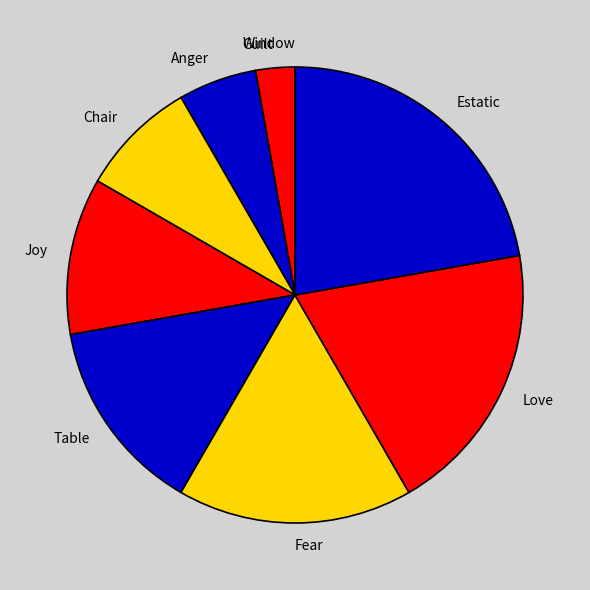

Approximately how many times larger is the value at Chair compared to Table?

0.6